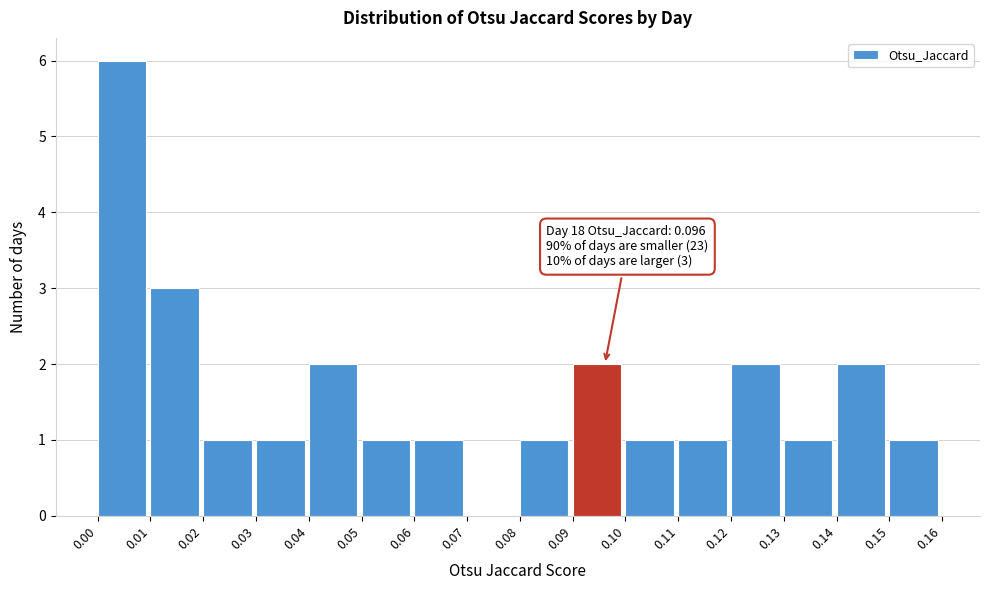

Which range on the x-axis has the tallest bar?

0.00 to 0.01